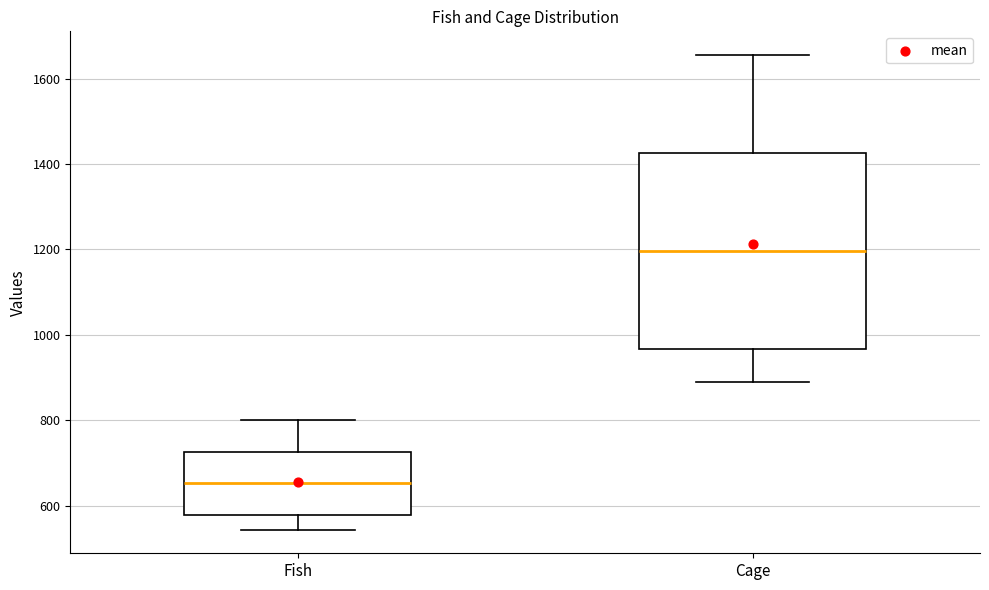

Which box's median line is the lowest?

Fish